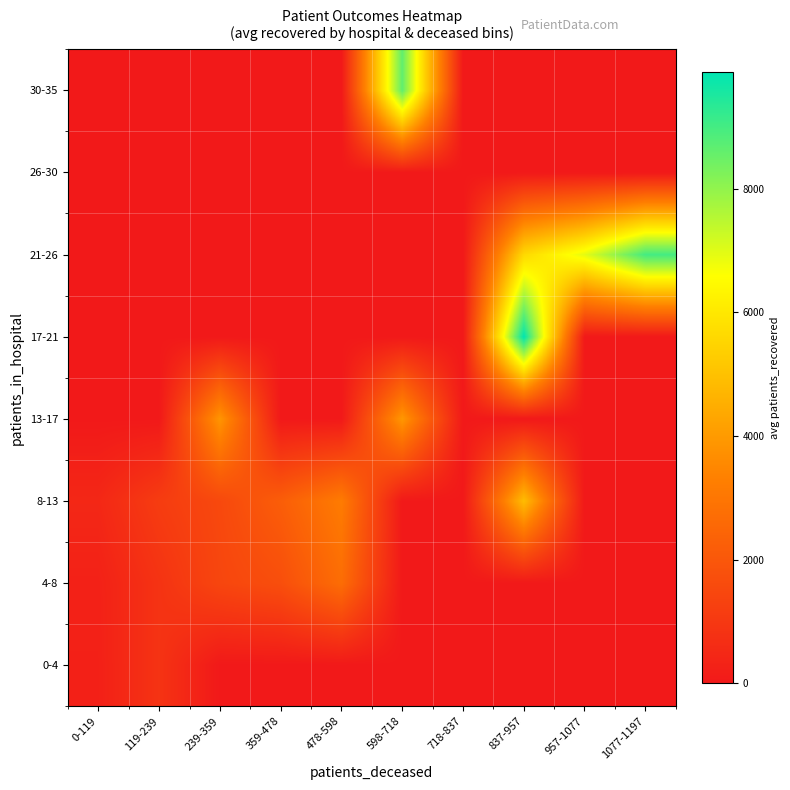

What is the total value across all series at 478-598?

5891.0